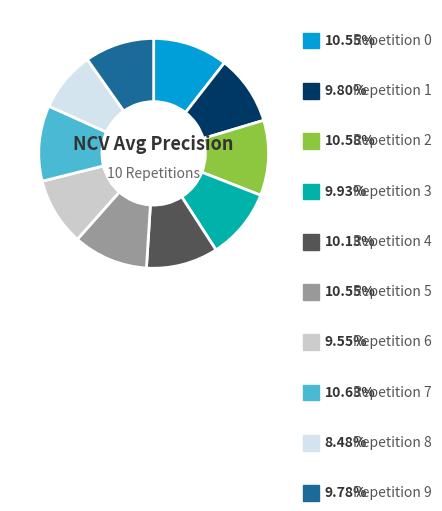

Is there a majority slice in this chart?

No